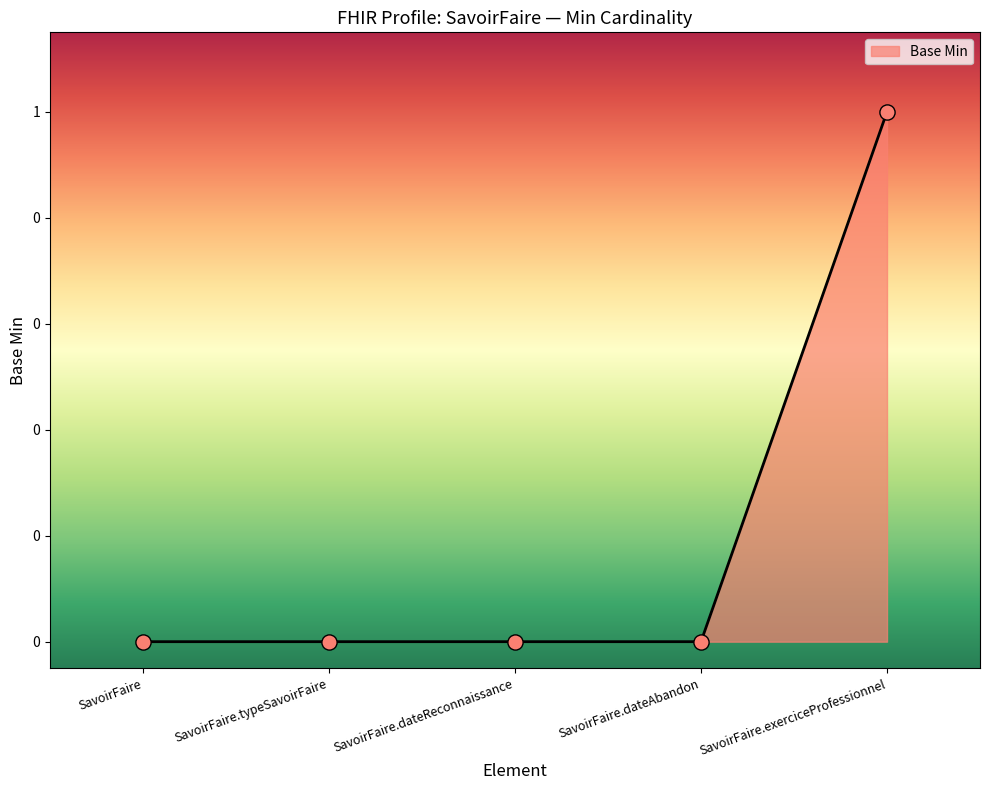

Which has a higher value, SavoirFaire.exerciceProfessionnel or SavoirFaire?

SavoirFaire.exerciceProfessionnel